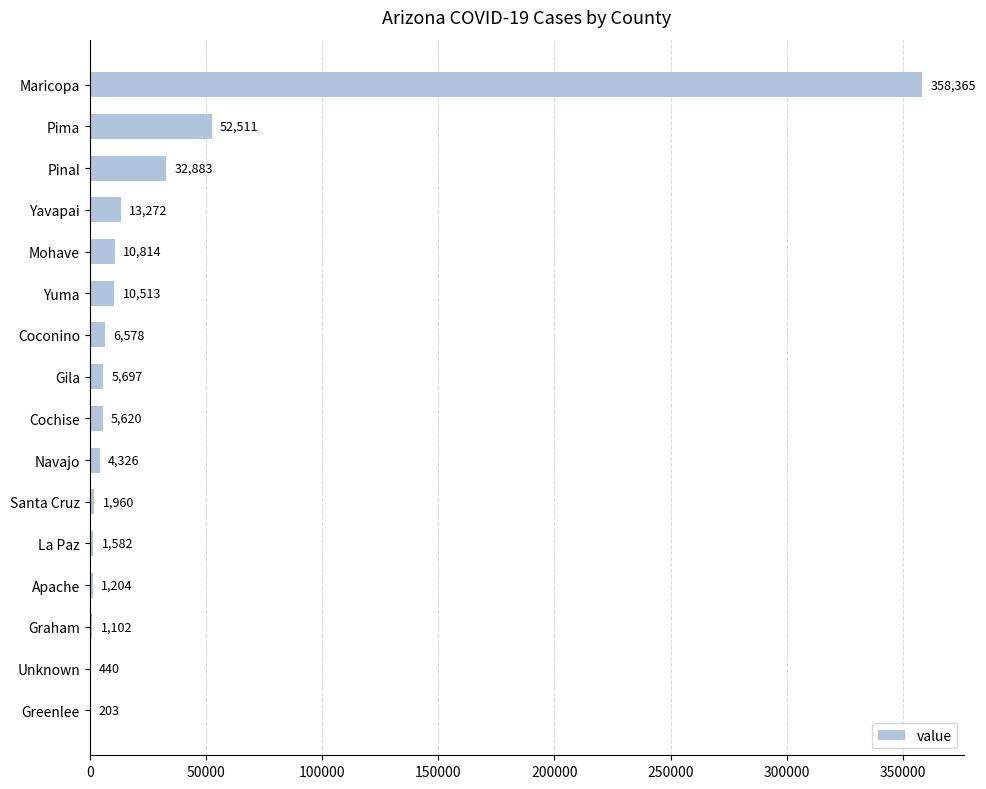

How many categories are shown in the chart?

16